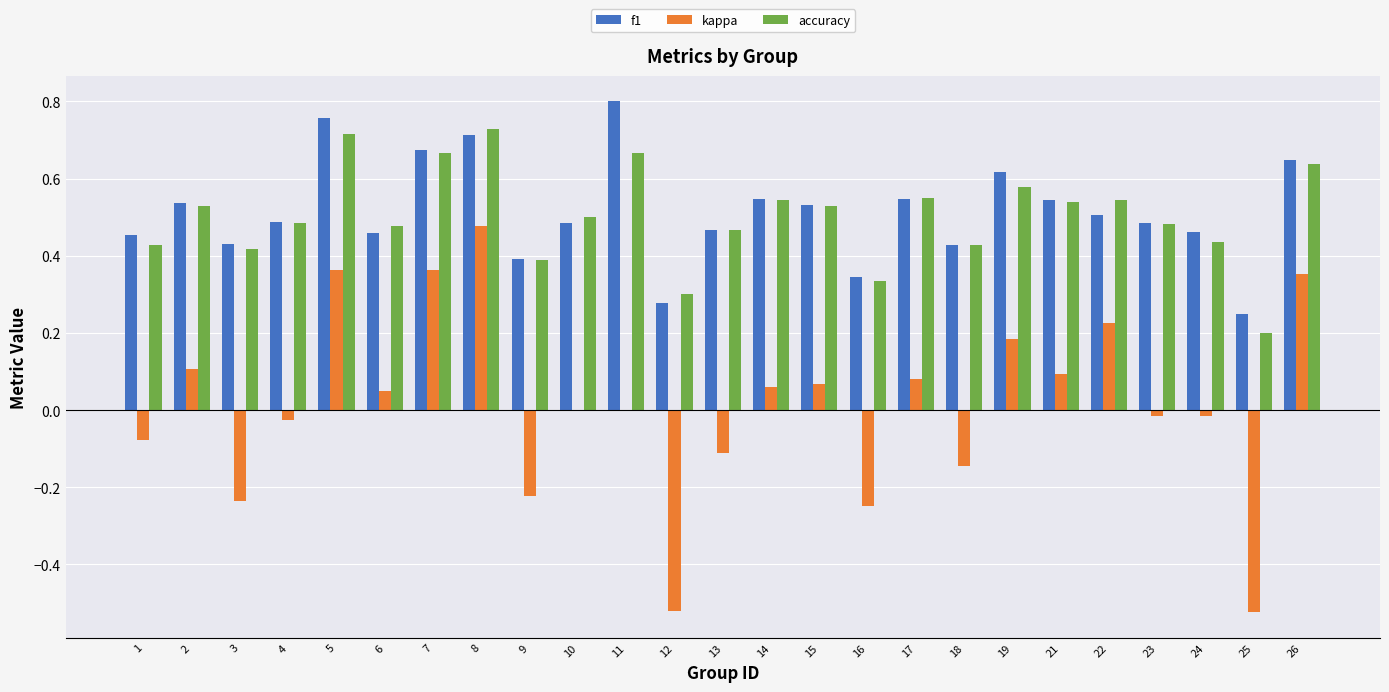

Which category has the highest value in the f1 series?

11